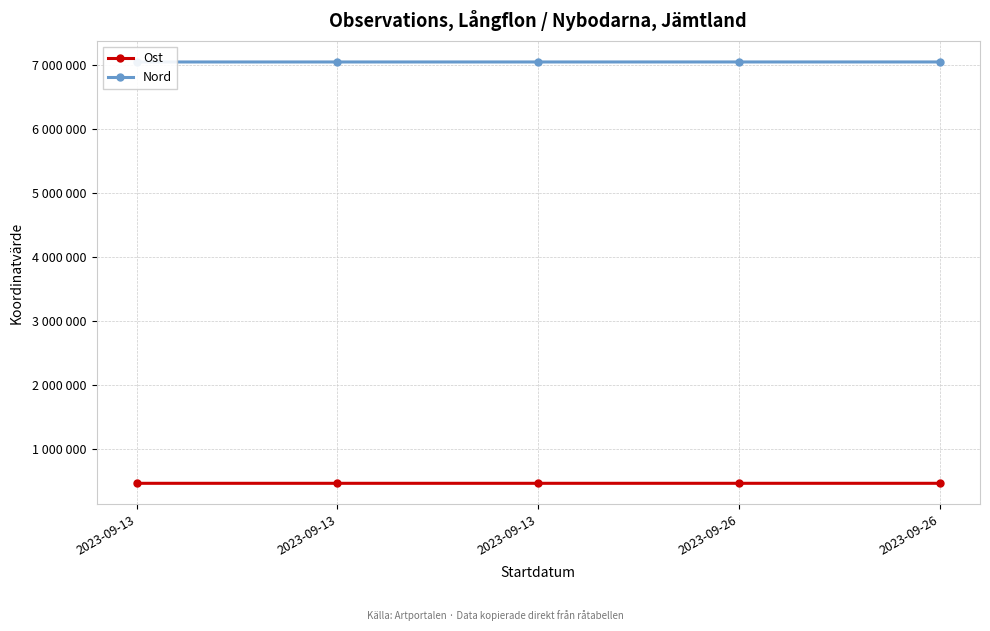

True or false: Ost has a value of 469645 at 2023-09-26.

True